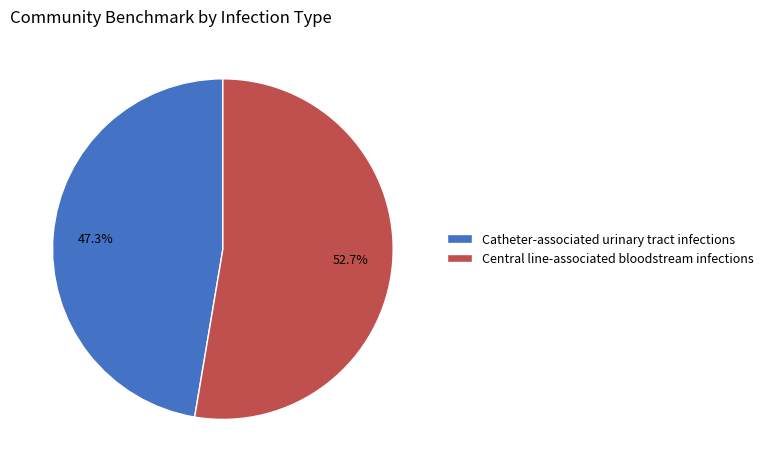

Is it true that Central line-associated bloodstream infections is 53% of the pie?

True